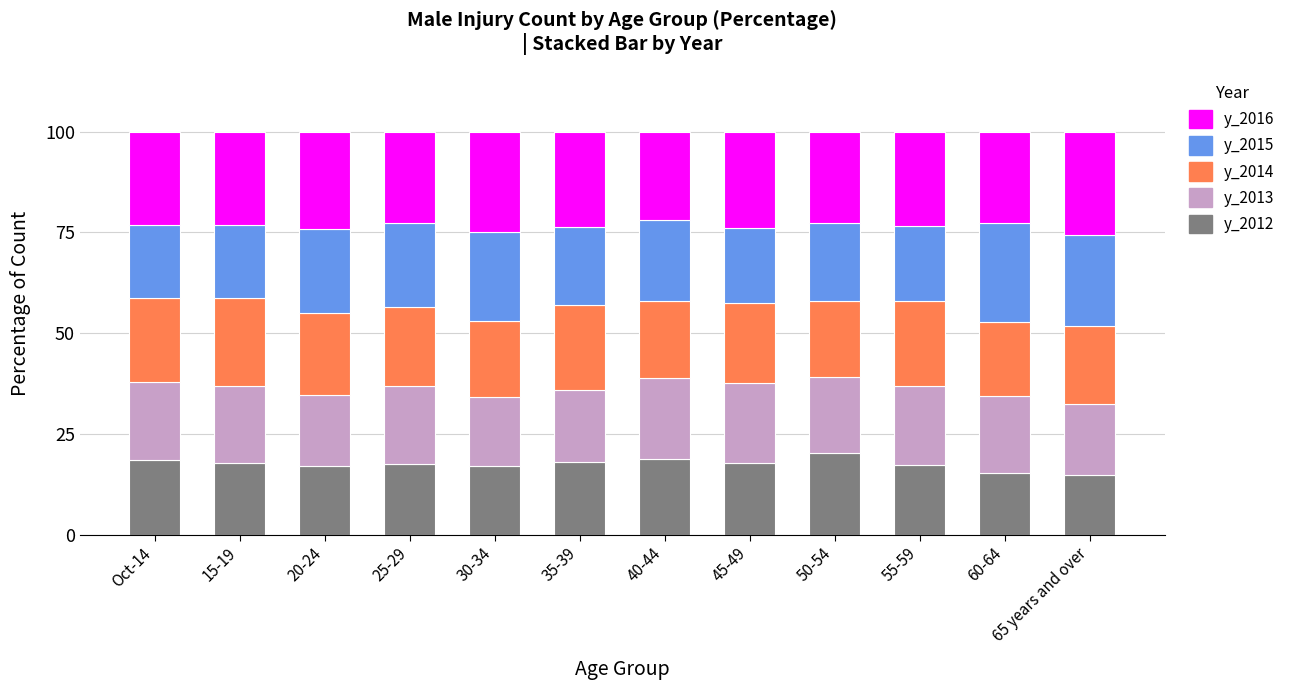

How many bars are there in total?

12